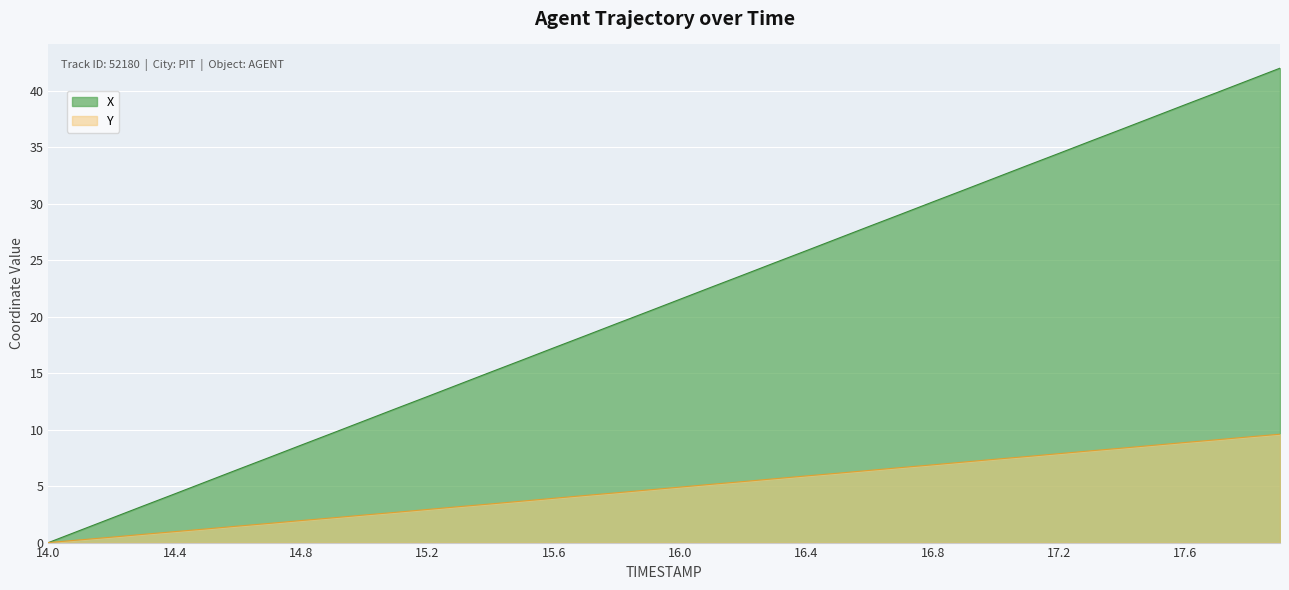

Which series has the largest range (max minus min)?

X